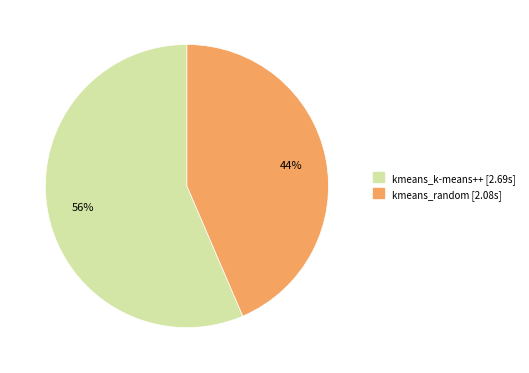

To the nearest percent, what percentage of the pie is kmeans_k-means++?

56%